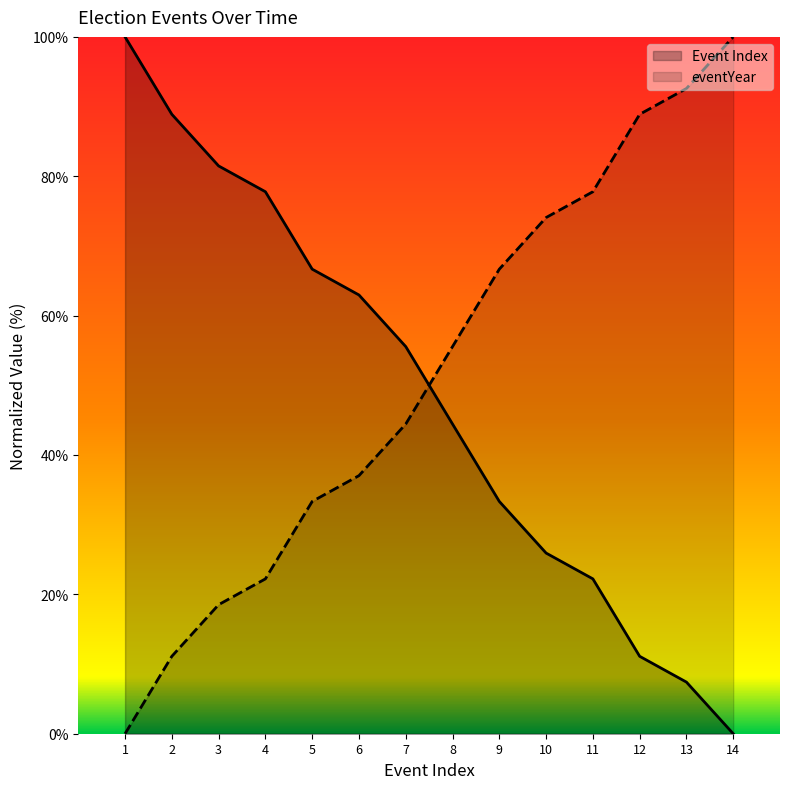

Reading left to right, extract all data points from this chart.

Event Index: 0.0	11.1	18.5	22.2	33.3	37.0	44.4	55.6	66.7	74.1	77.8	88.9	92.6	100.0
eventYear: 100.0	88.9	81.5	77.8	66.7	63.0	55.6	44.4	33.3	25.9	22.2	11.1	7.4	0.0